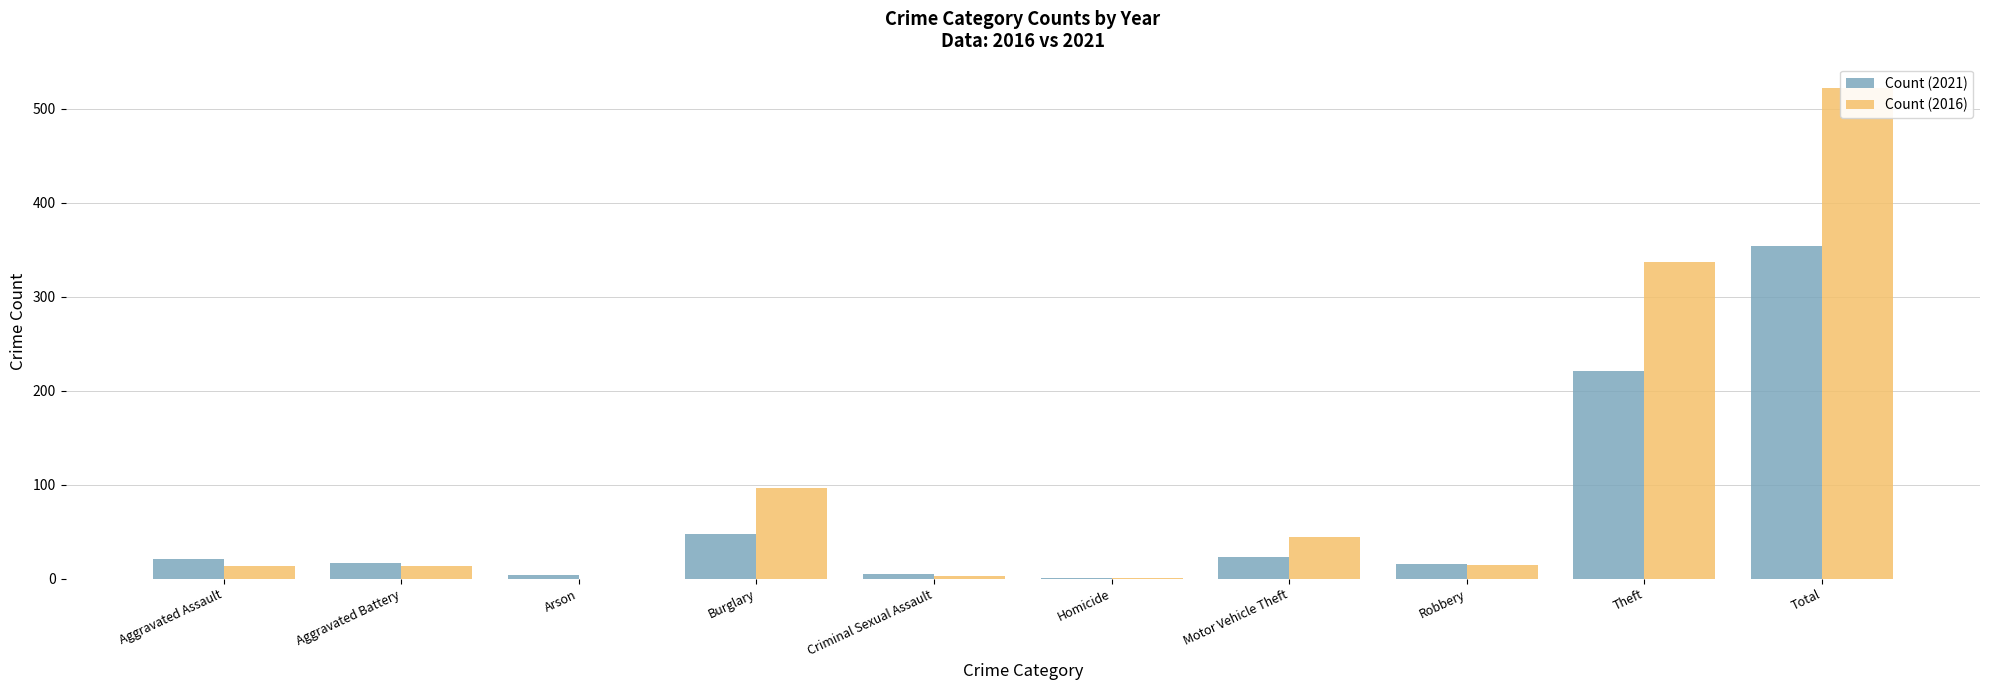

What is the value of the Count (2016) bar at the 6th from the left?

1